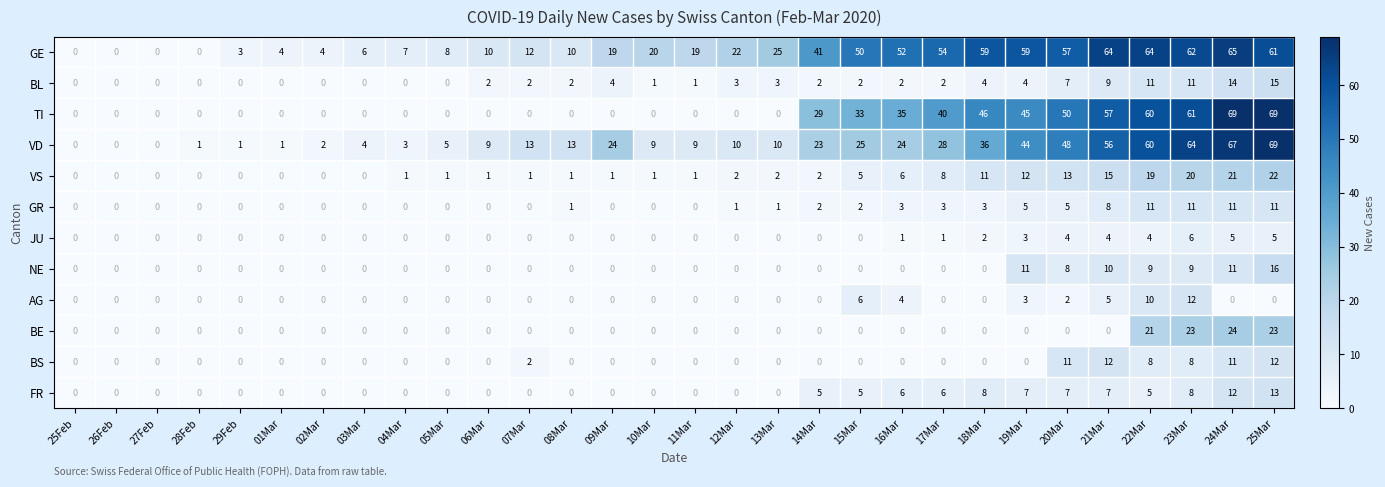

What is the difference between the maximum and minimum values in the BL series?

15